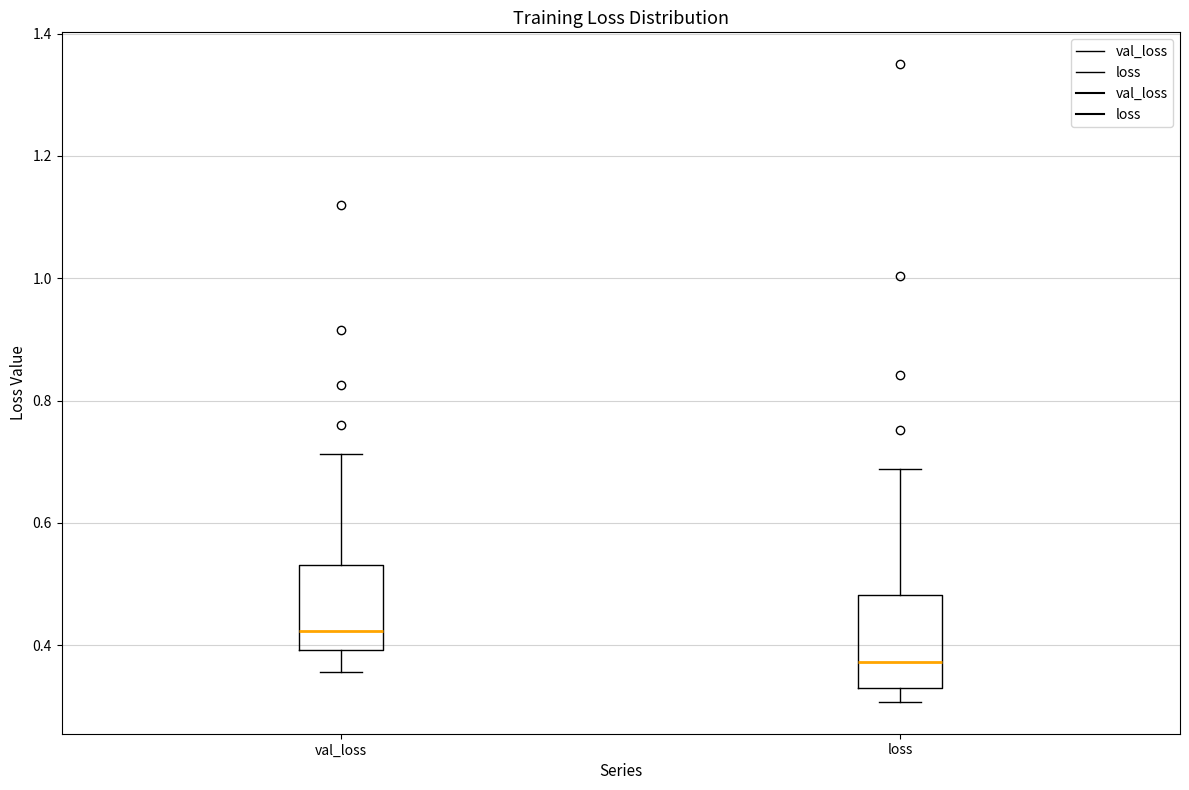

Where does the lower whisker of the box for val_loss end on the y-axis? The values are not printed on the chart, so give them approximately, as read against the axis.

0.36